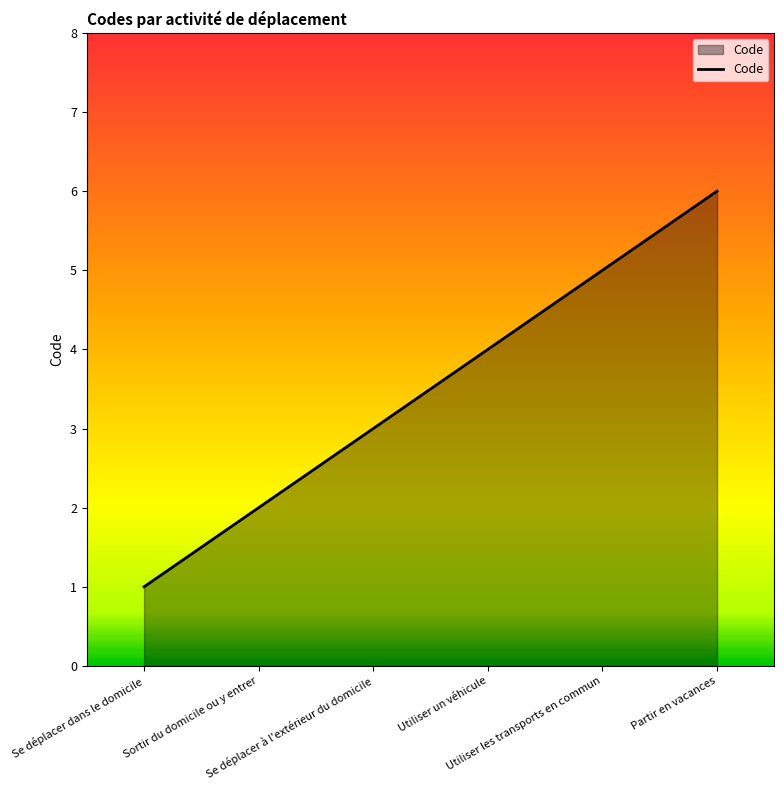

What is the smallest value displayed?

1